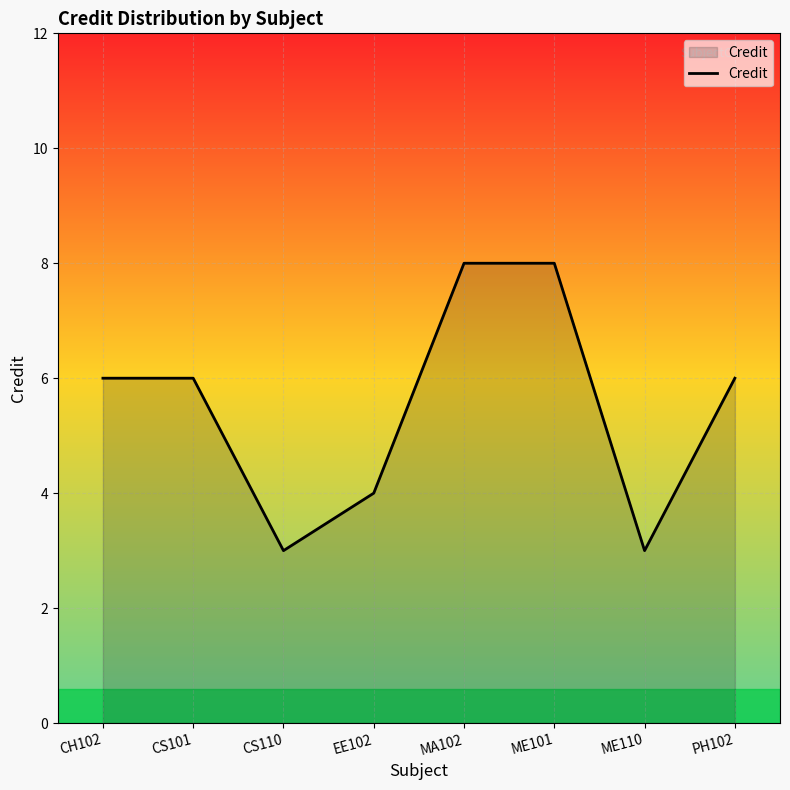

What position from the right is MA102?

4